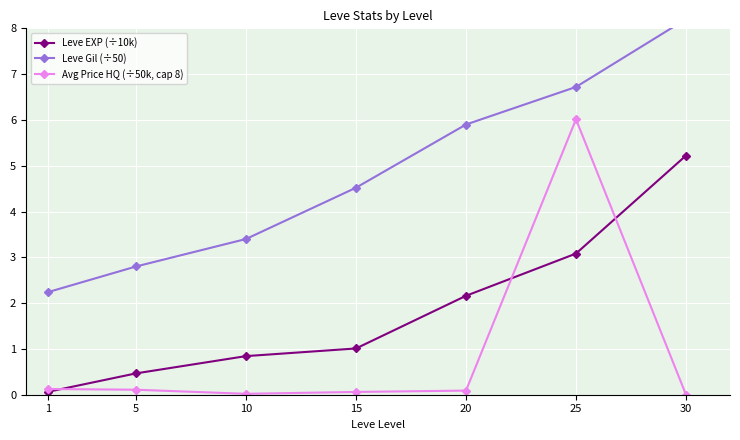

Reading left to right, what are all the values shown in this chart?

Leve EXP (÷10k): 1=0.1	5=0.5	10=0.8	15=1.0	20=2.2	25=3.1	30=5.2
Leve Gil (÷50): 1=2.2	5=2.8	10=3.4	15=4.5	20=5.9	25=6.7	30=8.2
Avg Price HQ (÷50k, cap 8): 1=0.1	5=0.1	10=0.0	15=0.1	20=0.1	25=6.0	30=0.0